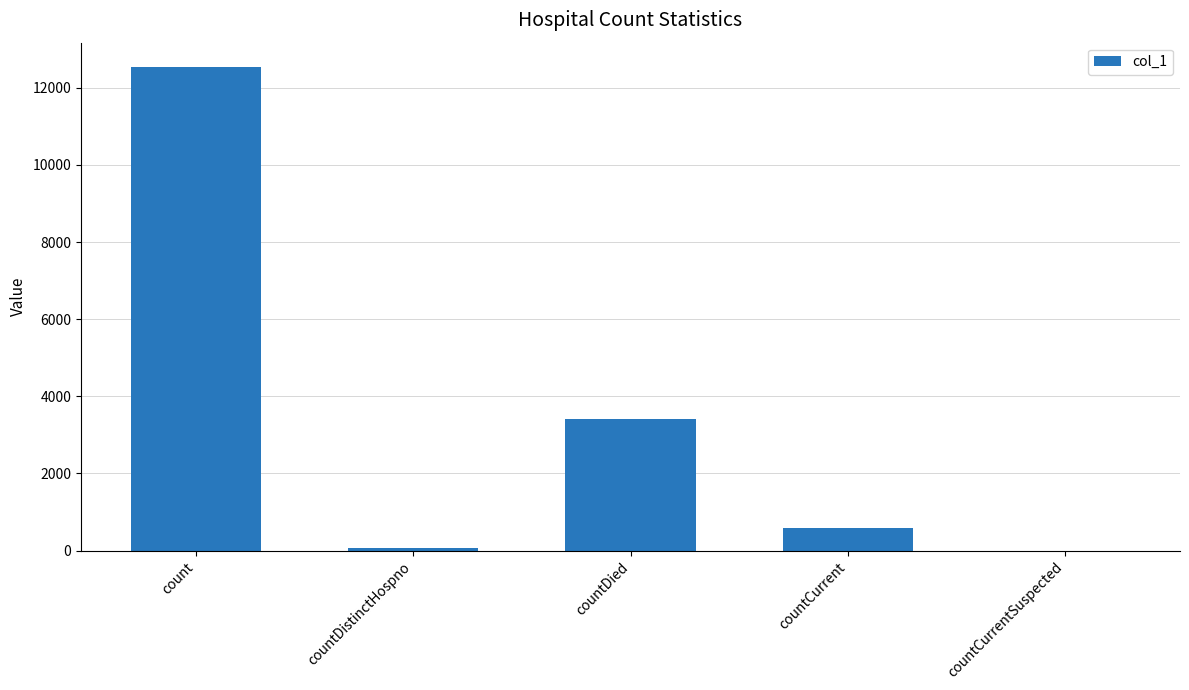

The chart shows a value of -6679 at countCurrentSuspected. True or false?

False